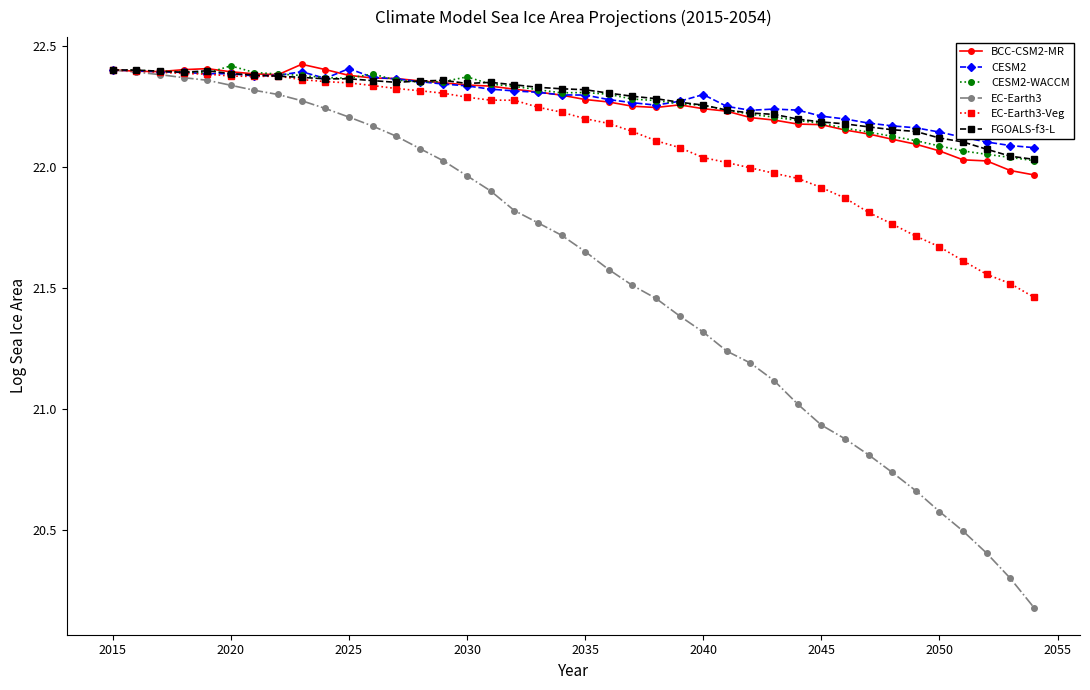

At how many categories does at least one series exceed 20?

40